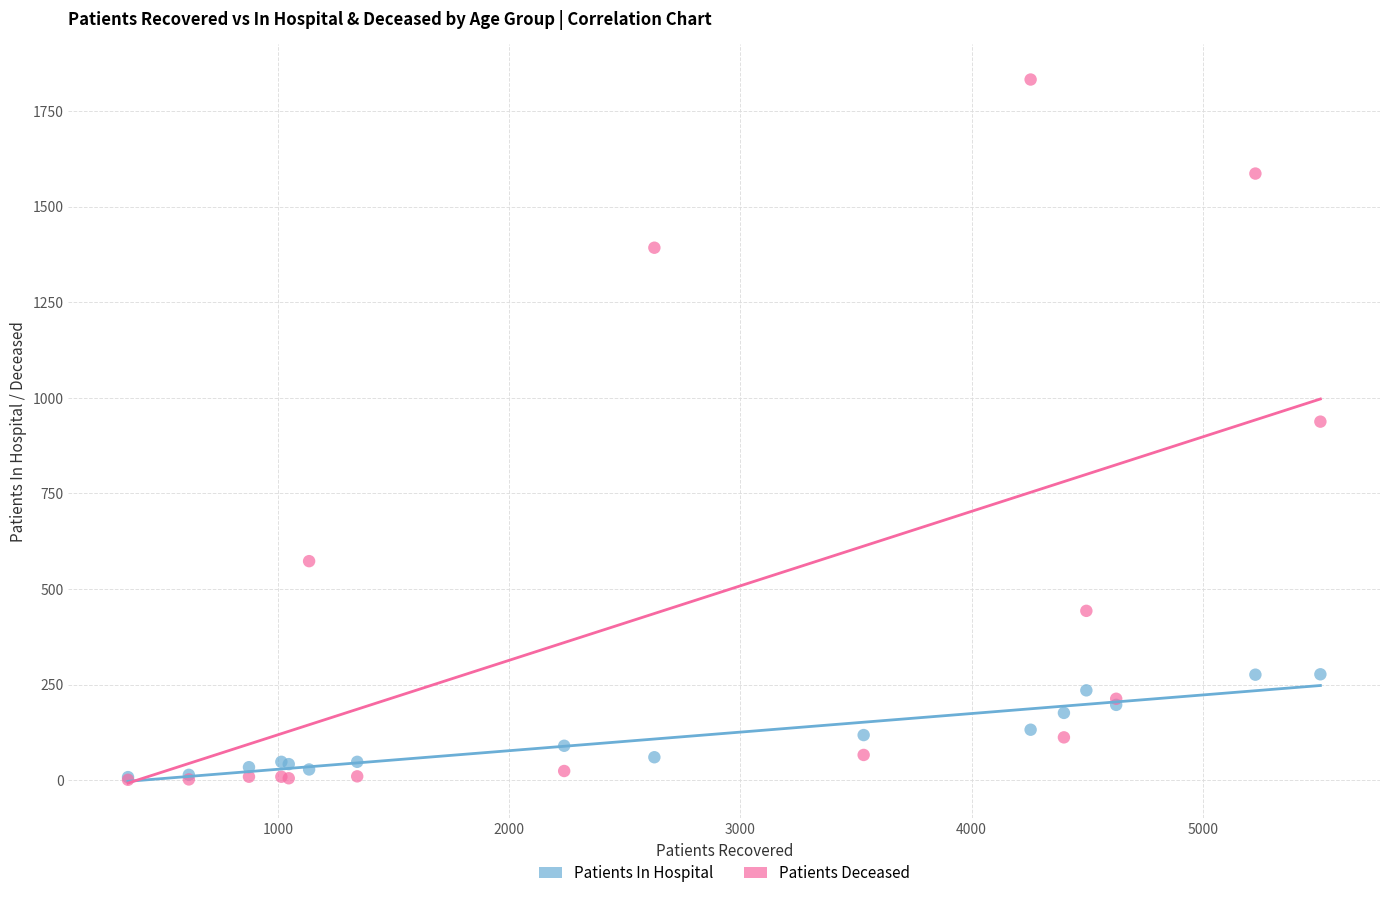

In the Patients Deceased series, what Y value is closest to 917?

938